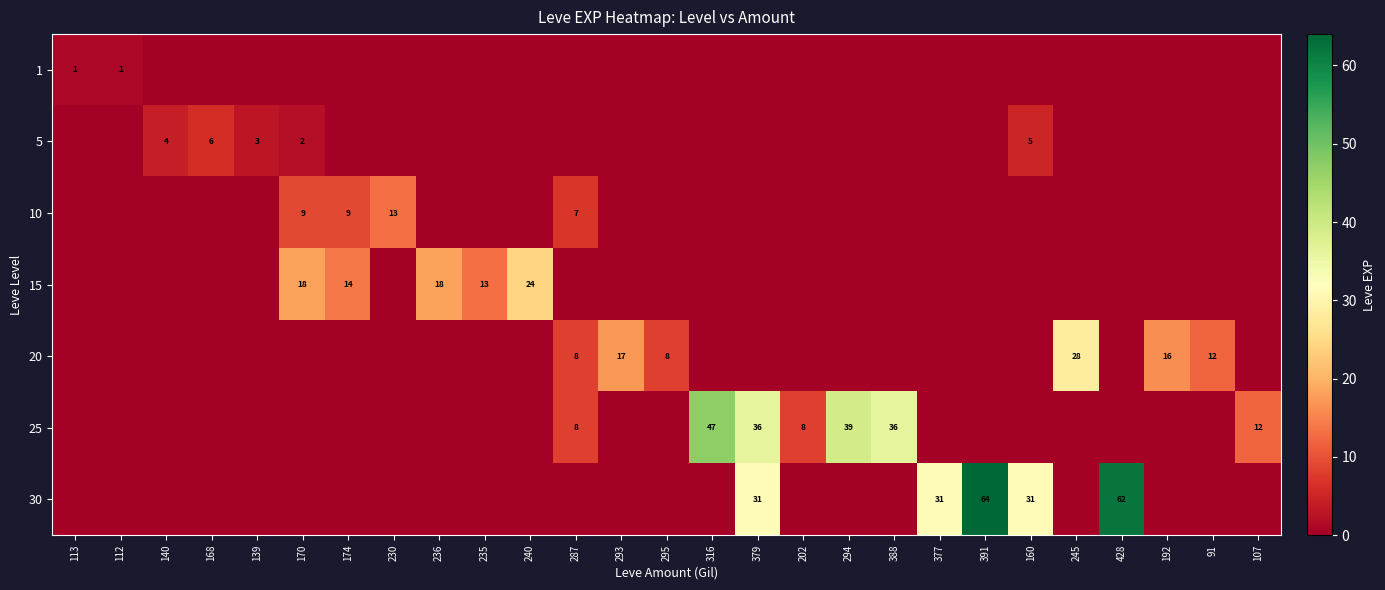

The 25 series shows 18 at 388. True or false?

False